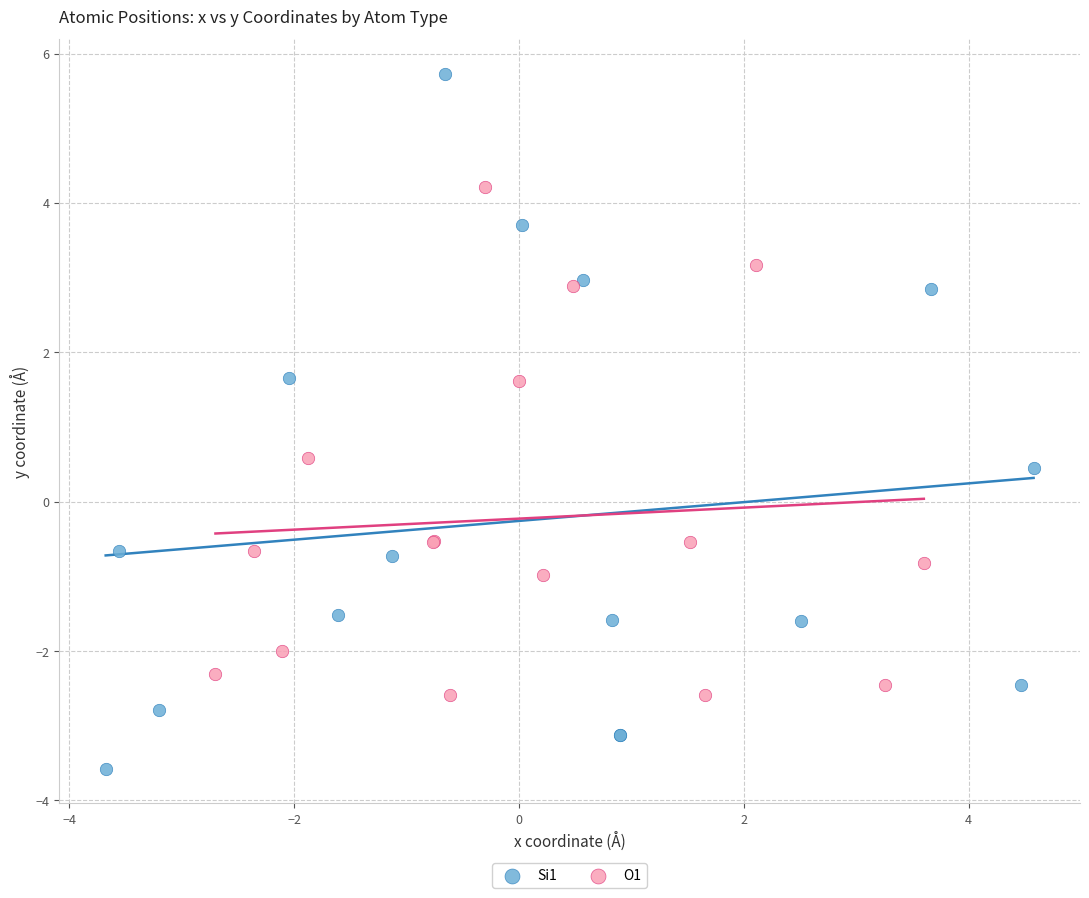

Which series reaches the maximum Y coordinate?

Si1